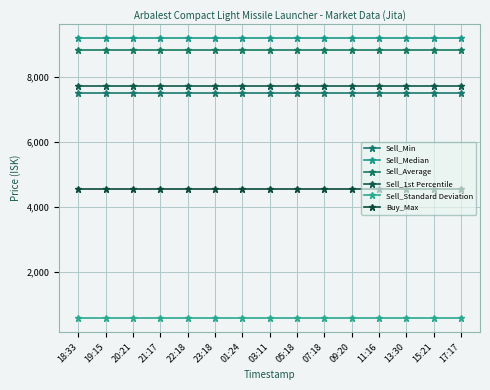

Count the number of categories in the chart.

15